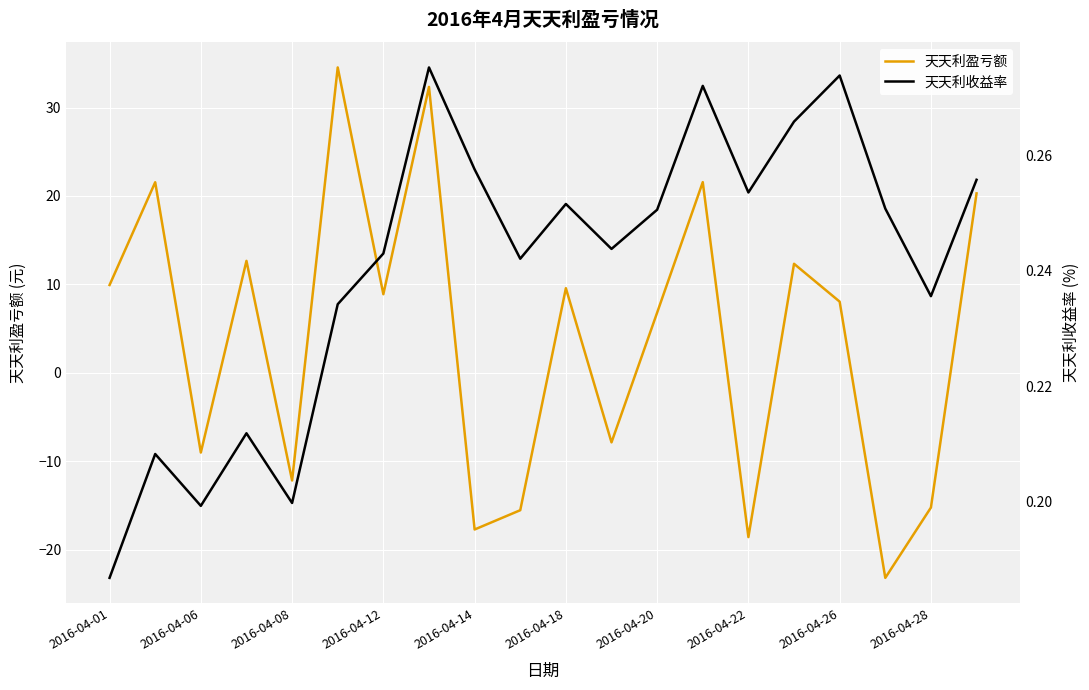

What is the highest value of the 天天利盈亏额 series?

34.5